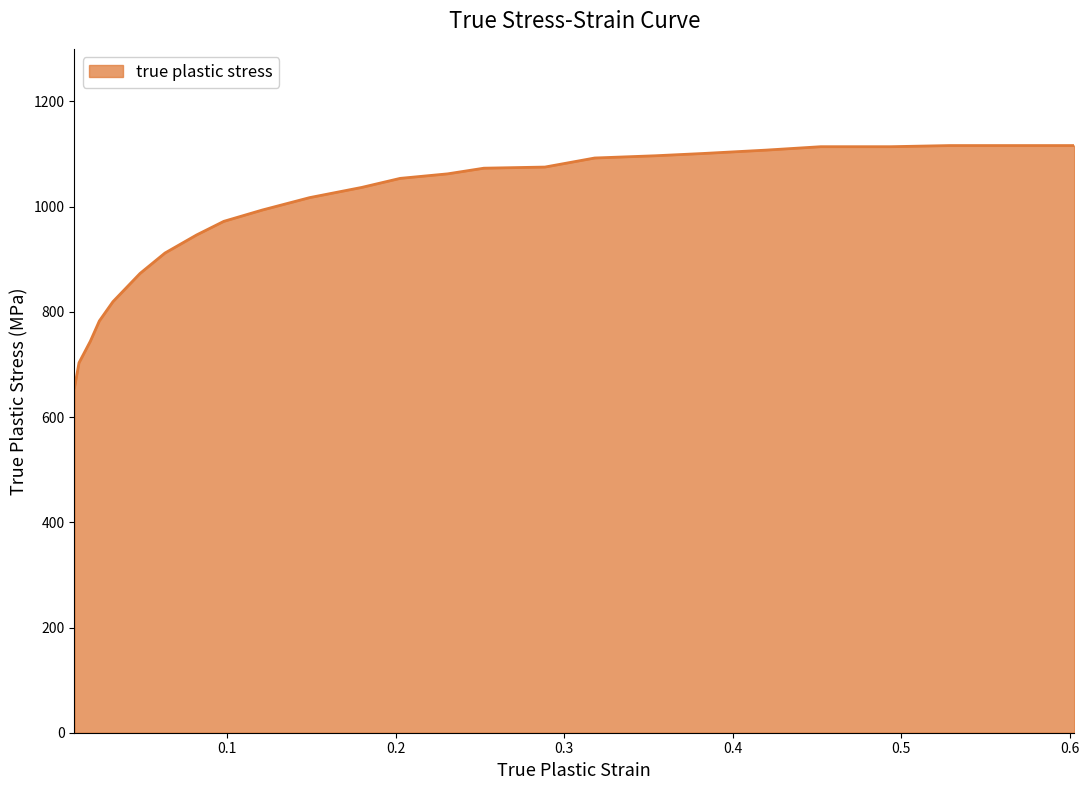

What is the difference between the maximum and minimum values?

460.2